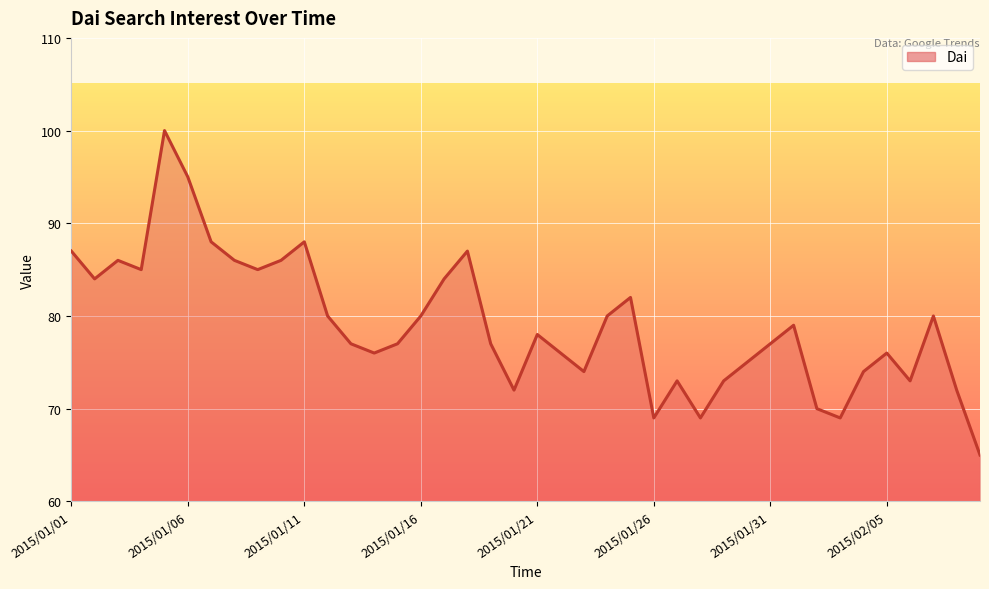

What is the maximum value shown in the chart?

100